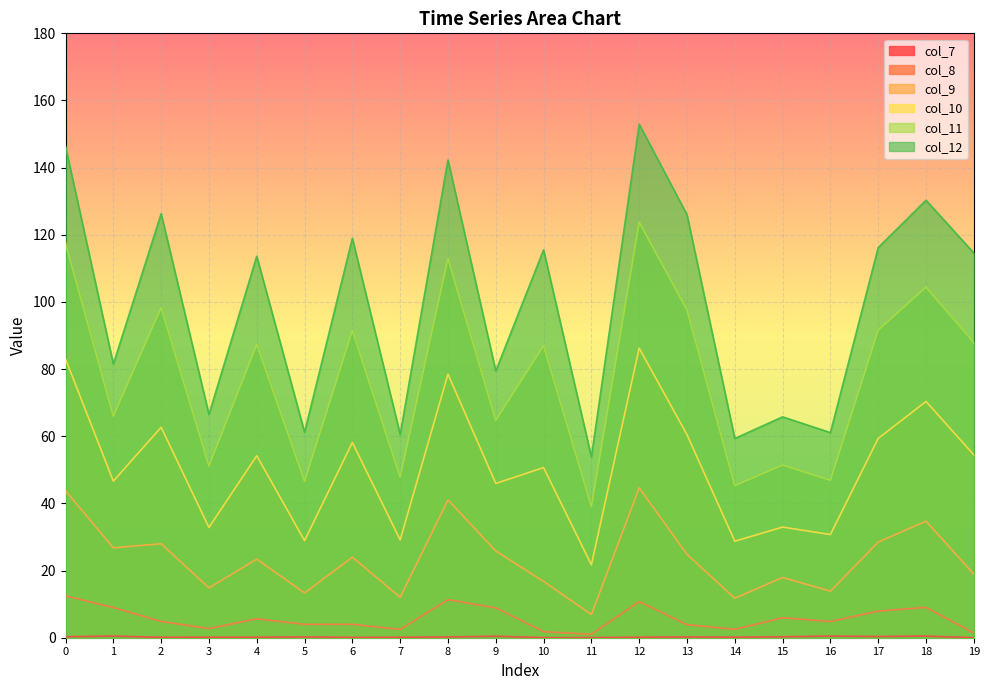

List the series in order of their peak value, lowest first.

col_7, col_8, col_9, col_10, col_11, col_12